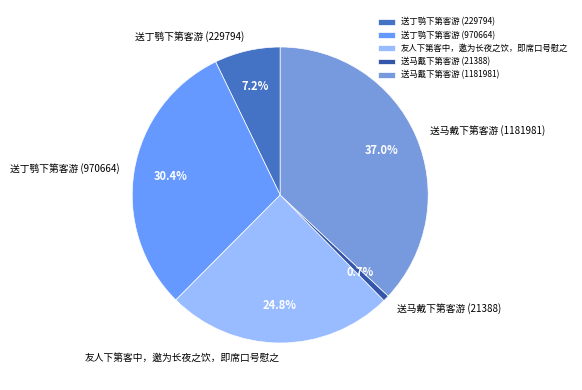

How many slices are in this pie chart?

5